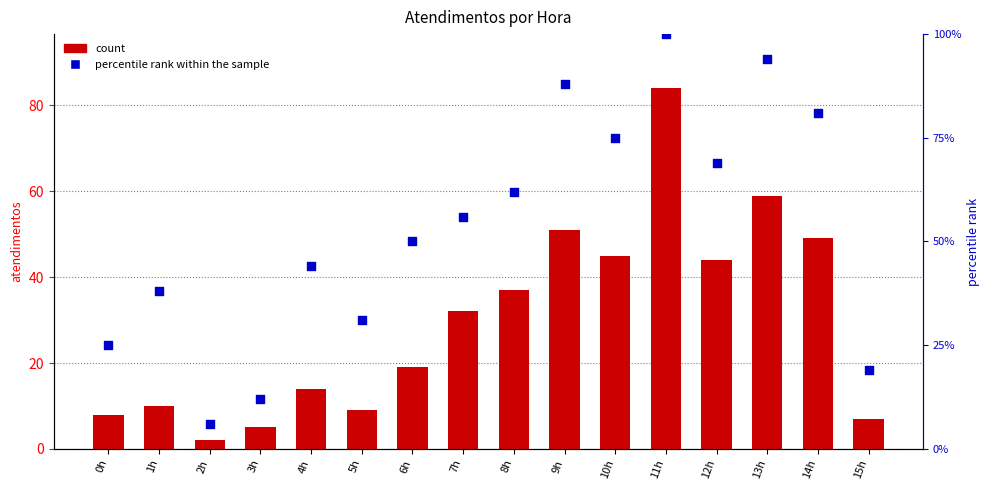

Is the value of percentile rank within the sample at 11h greater than the value of count at 6h?

Yes